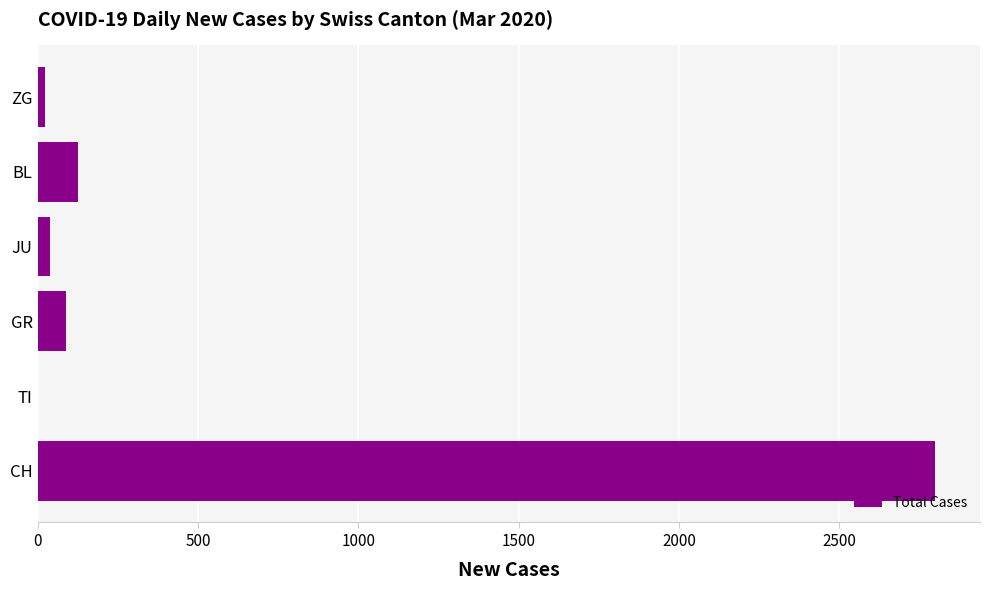

Reading top to bottom, list all the values displayed in this chart.

ZG=22	BL=125	JU=40	GR=88	TI=0	CH=2799